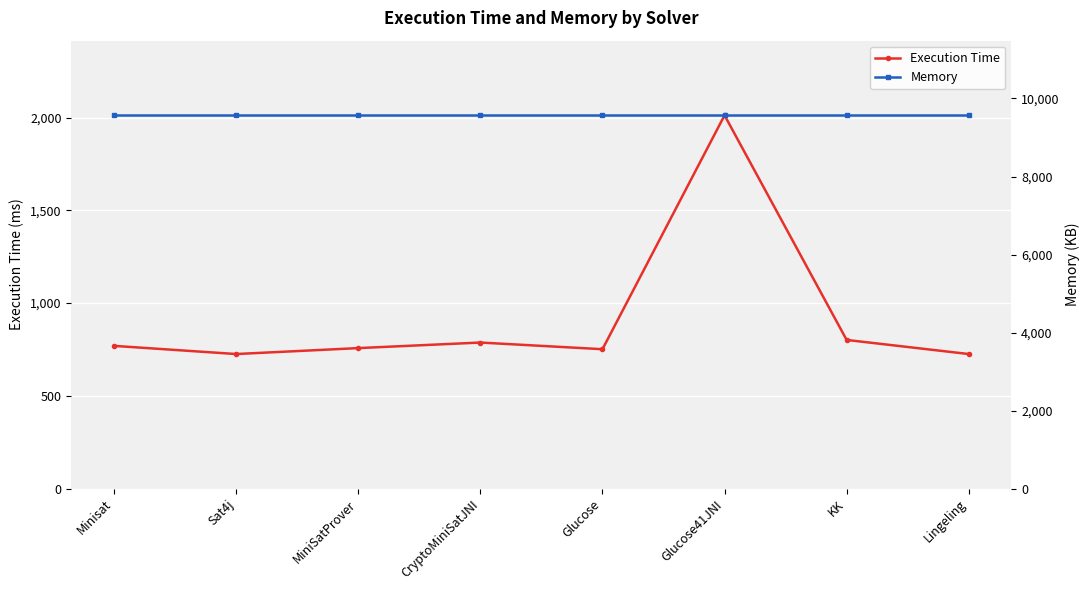

Reading left to right, extract all data points from this chart.

Execution Time: 769	725	757	787	751	2012	801	725
Memory: 9569	9569	9569	9569	9569	9569	9569	9569